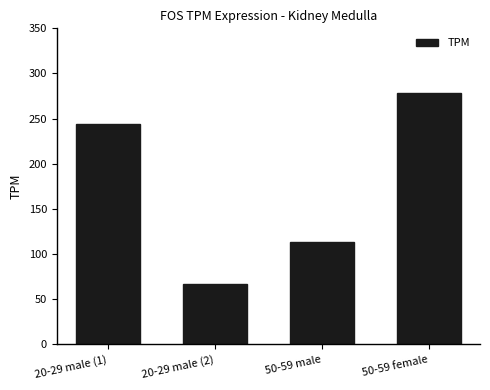

Where does the data first go above 244?

20-29 male (1)